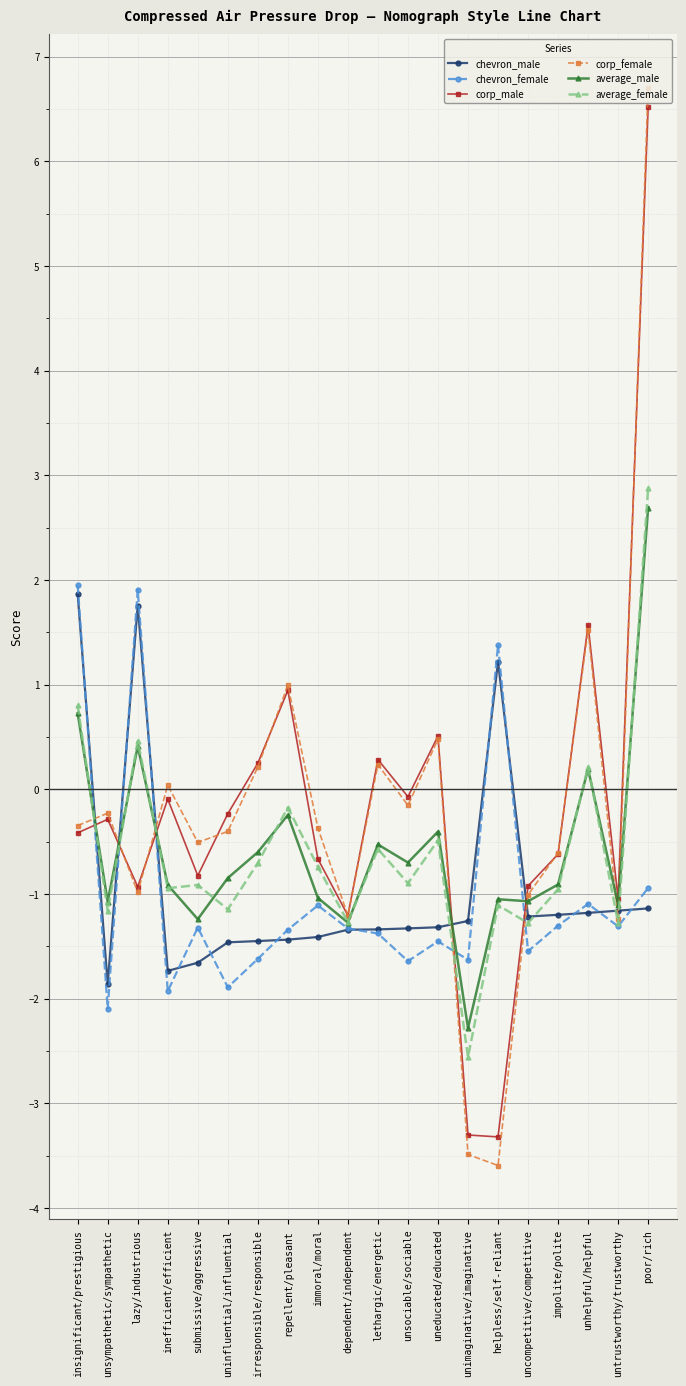

The value of corp_male at helpless/self-reliant is -1.2. True or false?

False